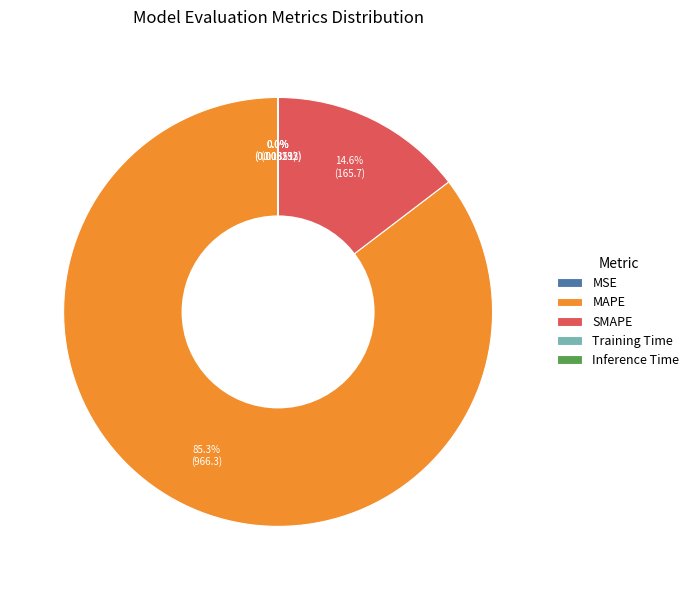

What portion of the pie excludes SMAPE?

85.4%